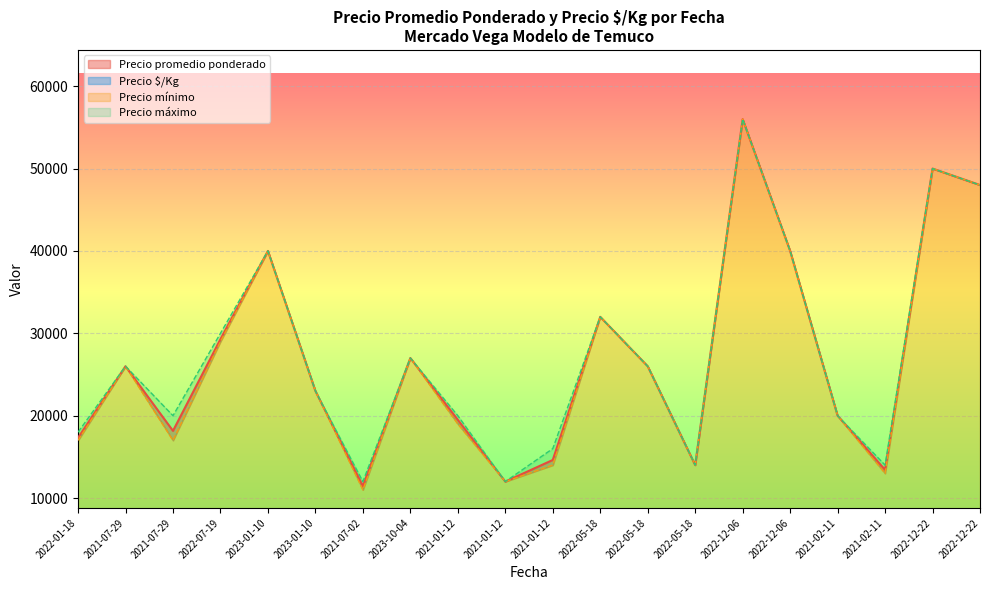

Which category has the lowest value in the Precio promedio ponderado series?

2021-07-02